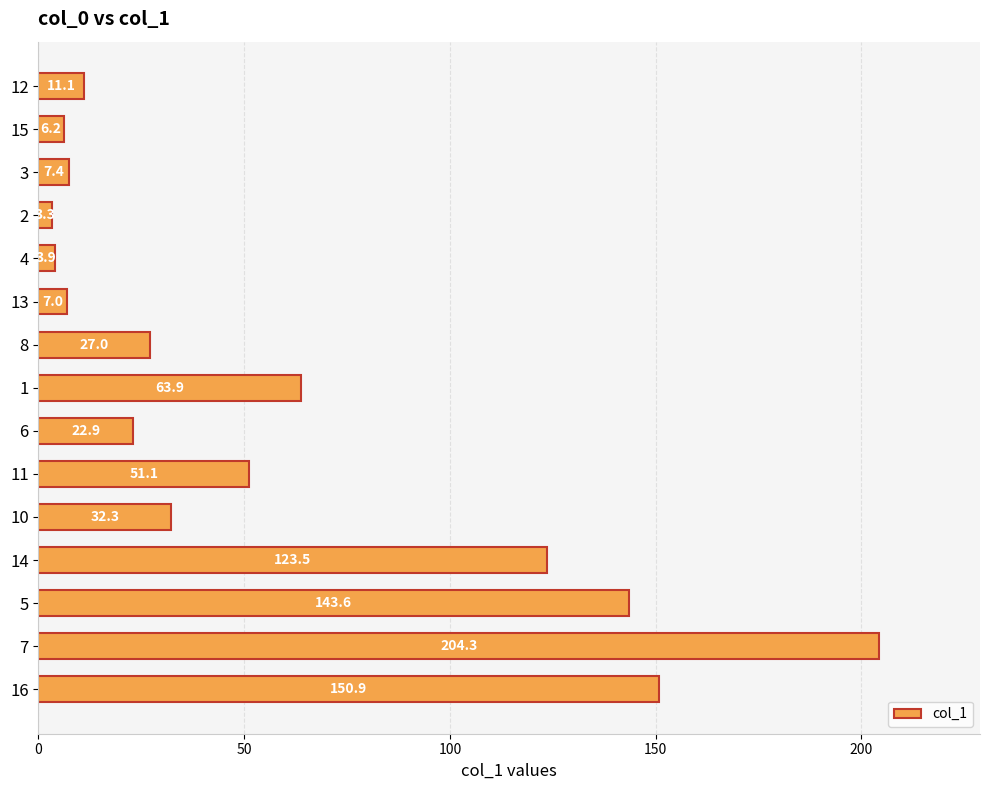

List the labels in order of value, smallest first.

2, 4, 15, 13, 3, 12, 6, 8, 10, 11, 1, 14, 5, 16, 7